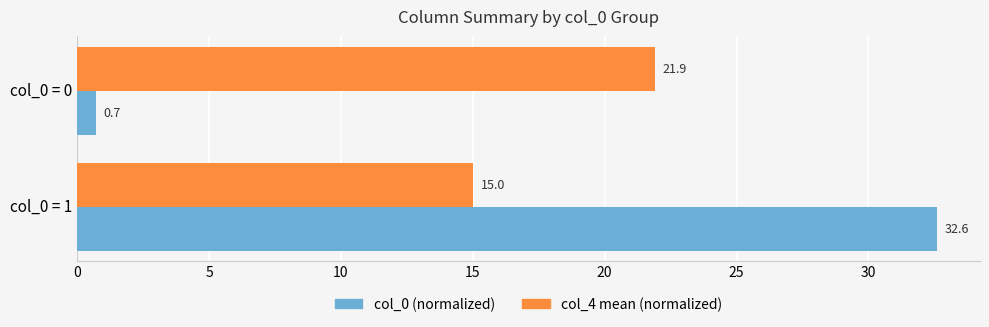

What is the total value across all series at col_0 = 0?

22.6